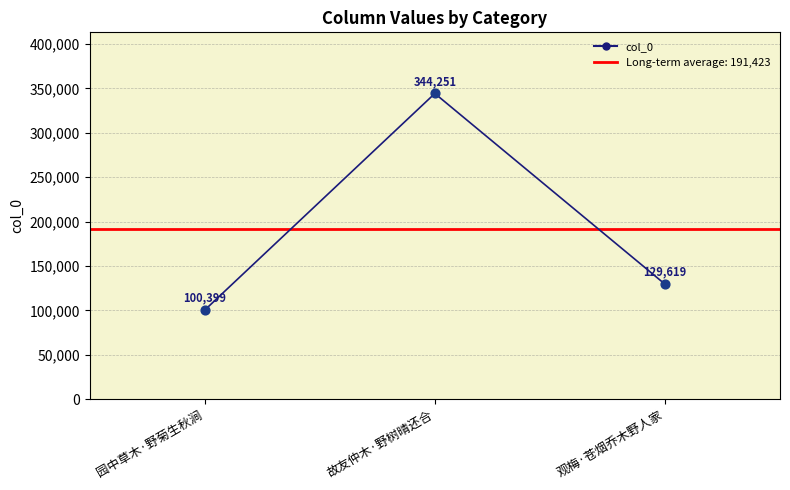

What is the change in value from 园中草木·野菊生秋涧 to 观梅·苍烟乔木野人家?

+29220